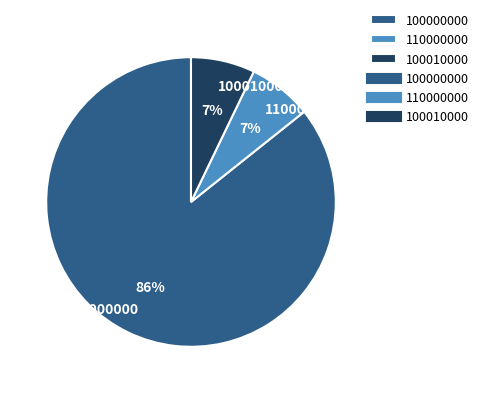

Do 110000000 and 100010000 together represent more than half of the pie?

No